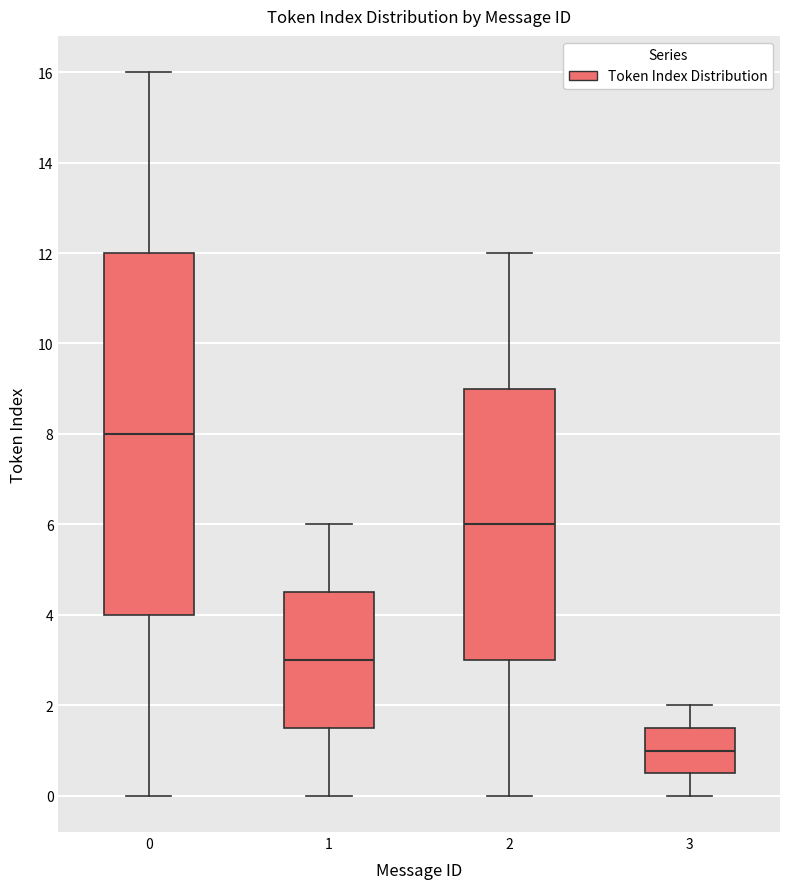

Which box has the lowest median line?

3